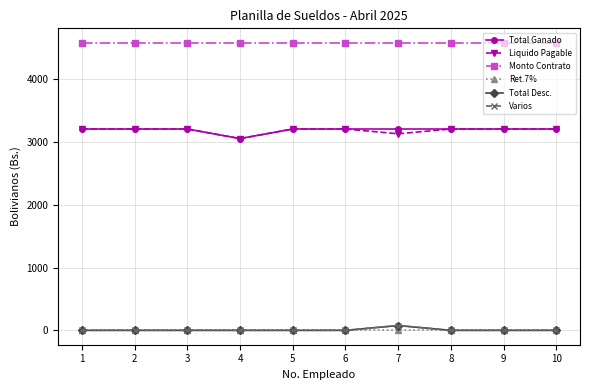

Is this an area chart (filled region under the line)?

No